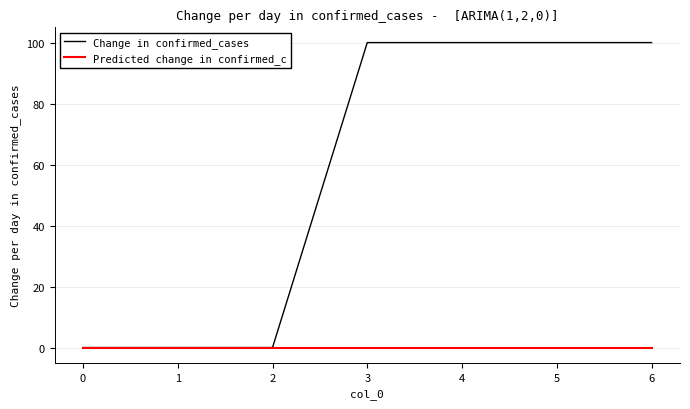

What is the maximum value for Change in confirmed_cases?

100